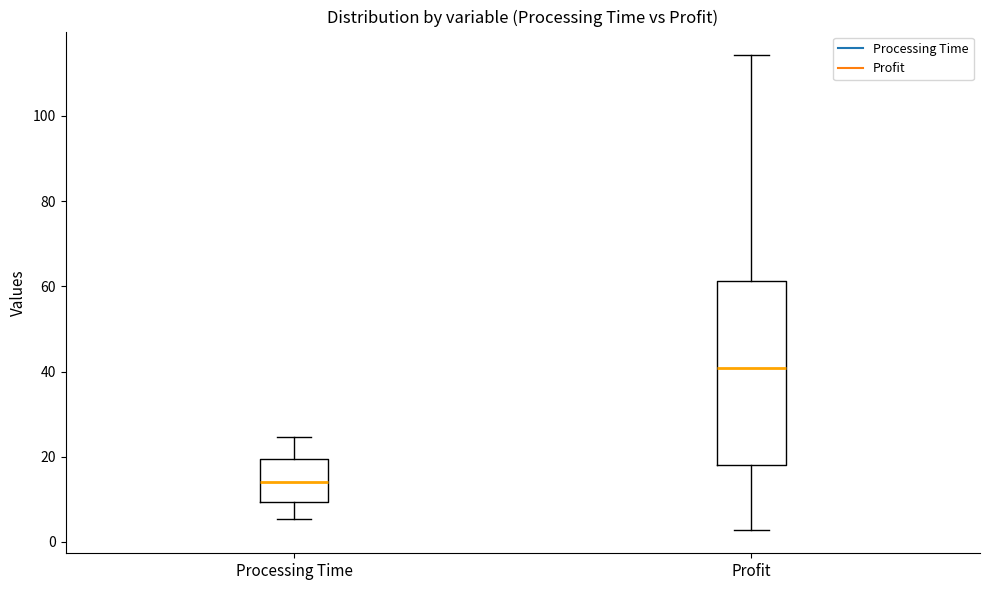

Reading left to right, transcribe this box plot: for each box, give where its median line is, the range the box spans, and where its two whiskers end, as read against the y-axis. The values are not printed on the chart, so give them approximately, as read against the axis.

Processing Time: median 14, box 10 to 20, whiskers 6 to 24
Profit: median 40, box 18 to 62, whiskers 2 to 114